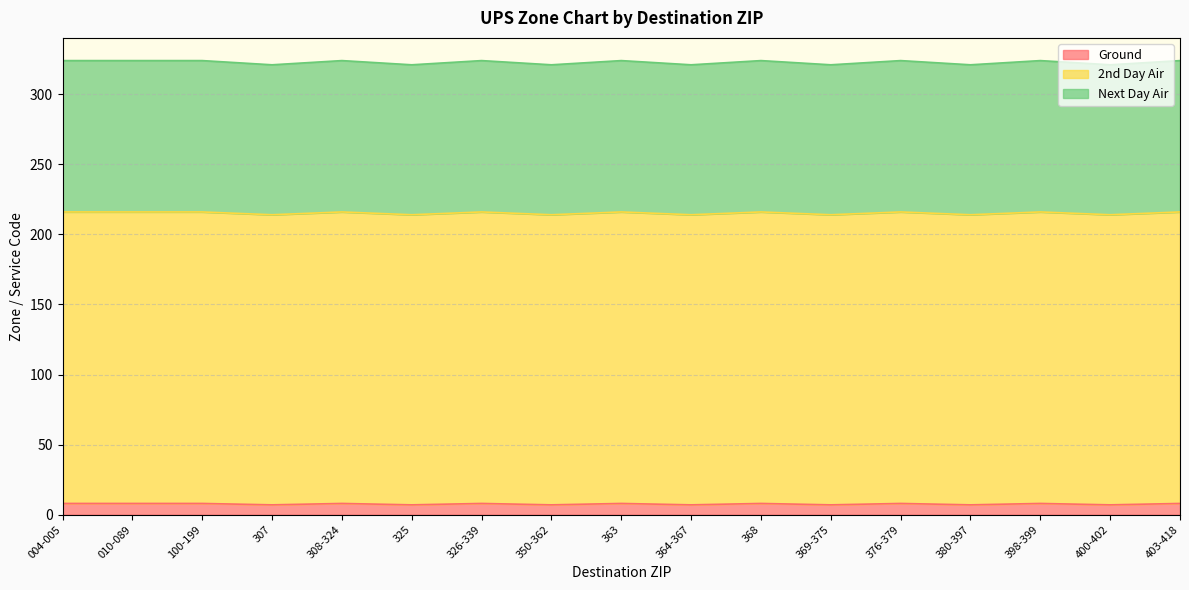

What is the total value across all series at 368?

324